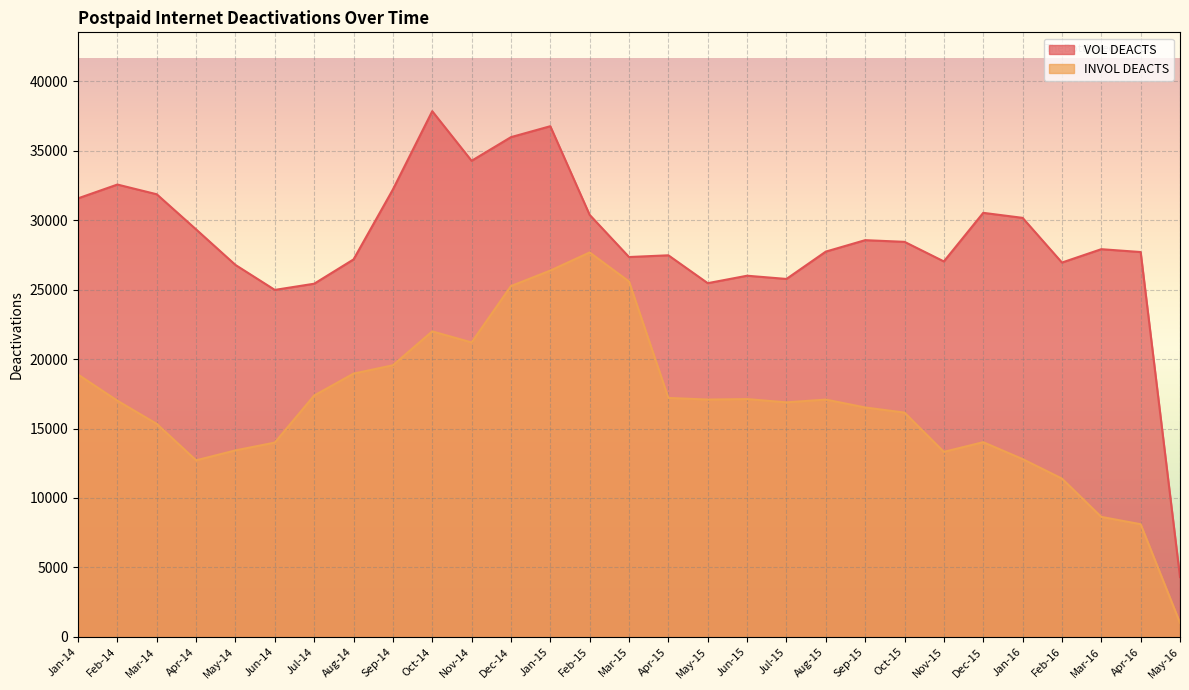

Is it true that INVOL DEACTS equals 14304 at Mar-15?

False